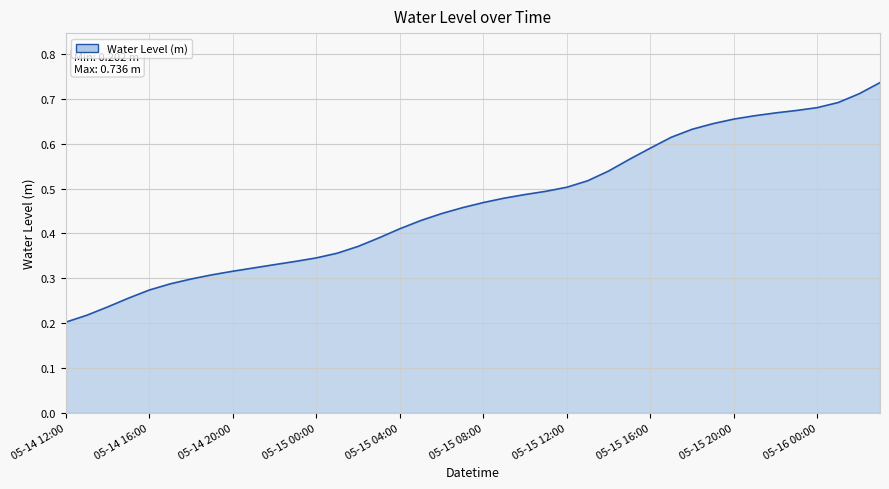

Reading left to right, transcribe all the data shown in this chart.

0.2	0.2	0.2	0.3	0.3	0.3	0.3	0.3	0.3	0.3	0.3	0.3	0.3	0.4	0.4	0.4	0.4	0.4	0.4	0.5	0.5	0.5	0.5	0.5	0.5	0.5	0.5	0.6	0.6	0.6	0.6	0.6	0.7	0.7	0.7	0.7	0.7	0.7	0.7	0.7